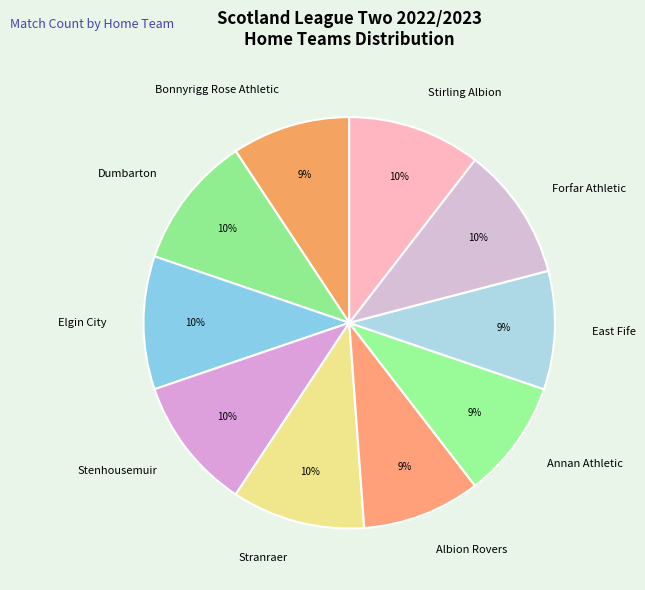

To the nearest percent, what portion does Annan Athletic represent?

9%